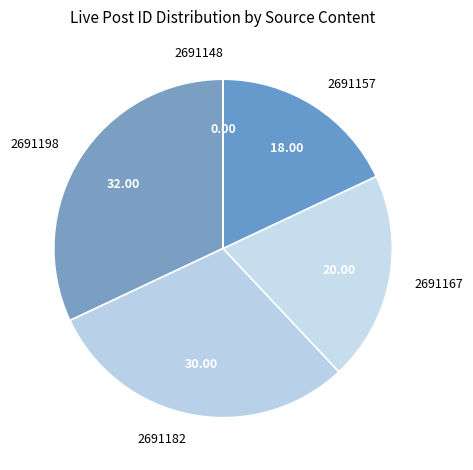

Is there a majority slice in this chart?

No